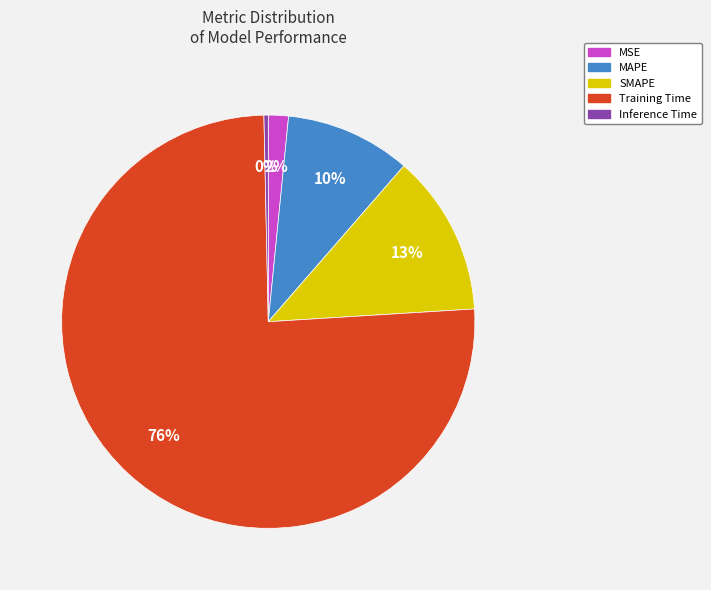

What percentage is the MAPE slice, to the nearest percent?

10%